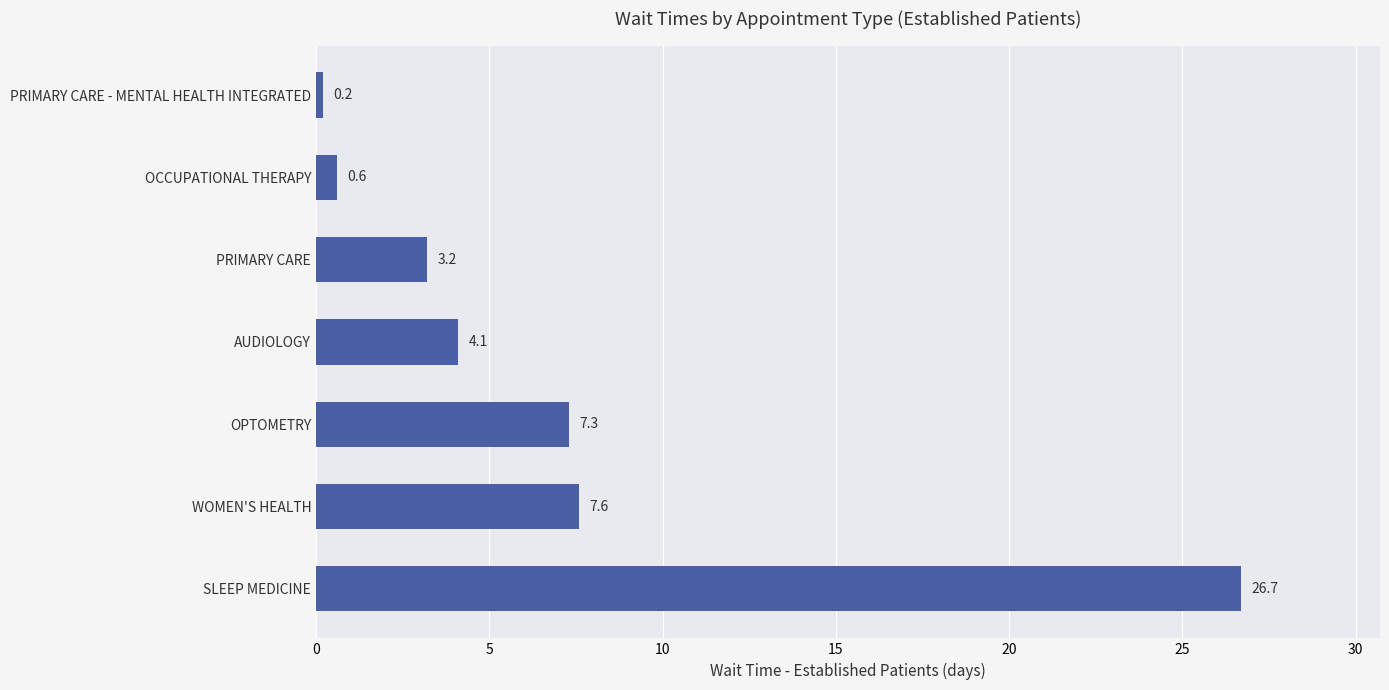

What is the difference between the maximum and minimum values?

26.5